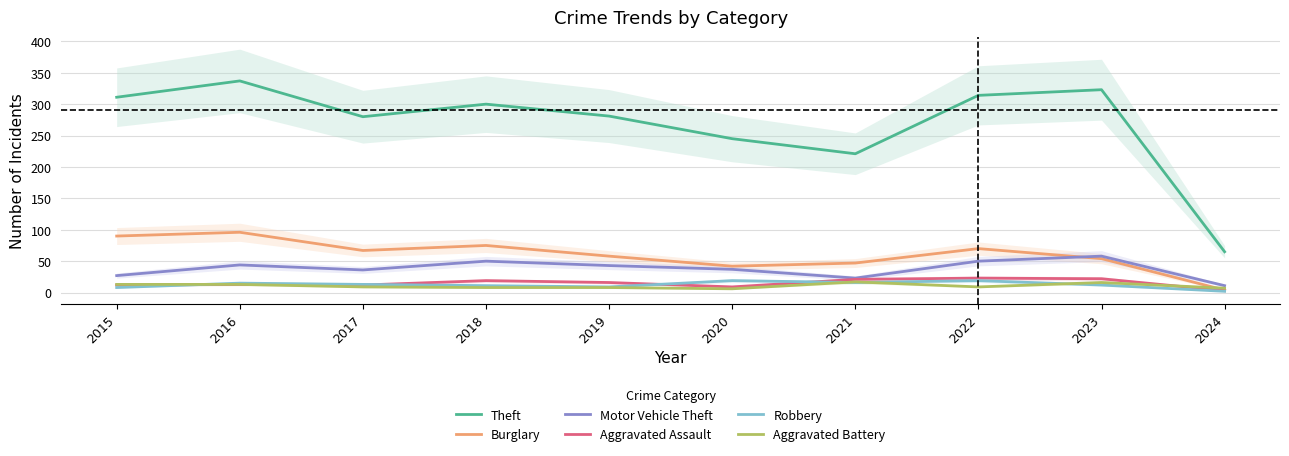

Reading left to right, transcribe all the data shown in this chart.

Theft: 311	337	280	300	281	245	221	314	323	65
Burglary: 90	96	67	75	58	42	47	70	54	4
Motor Vehicle Theft: 27	44	36	50	43	37	23	50	58	11
Aggravated Assault: 12	13	12	19	16	9	21	23	22	3
Robbery: 8	15	13	11	9	19	16	19	12	2
Aggravated Battery: 13	13	9	8	8	6	17	9	16	7